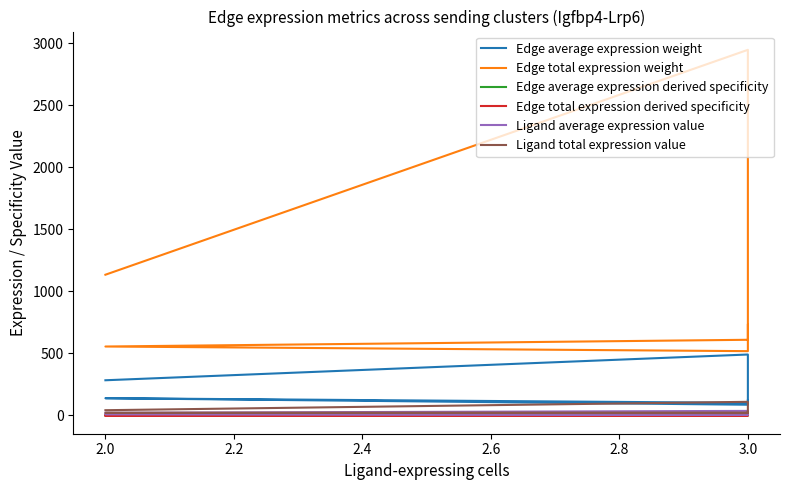

The value of Edge average expression derived specificity at 3.0 is 0.0. True or false?

True